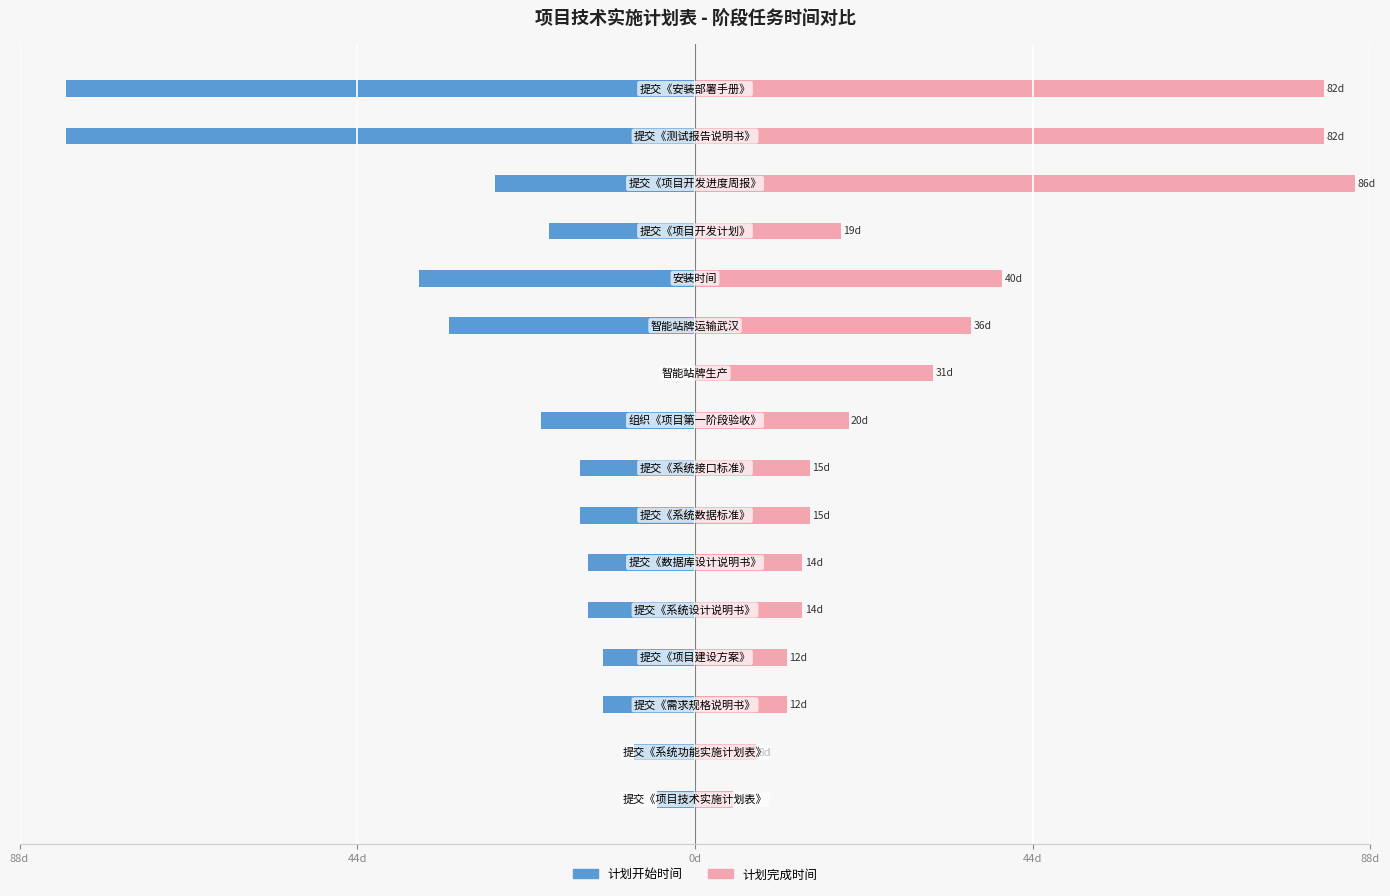

Between 10 and 12, which series saw the biggest shift?

计划完成时间